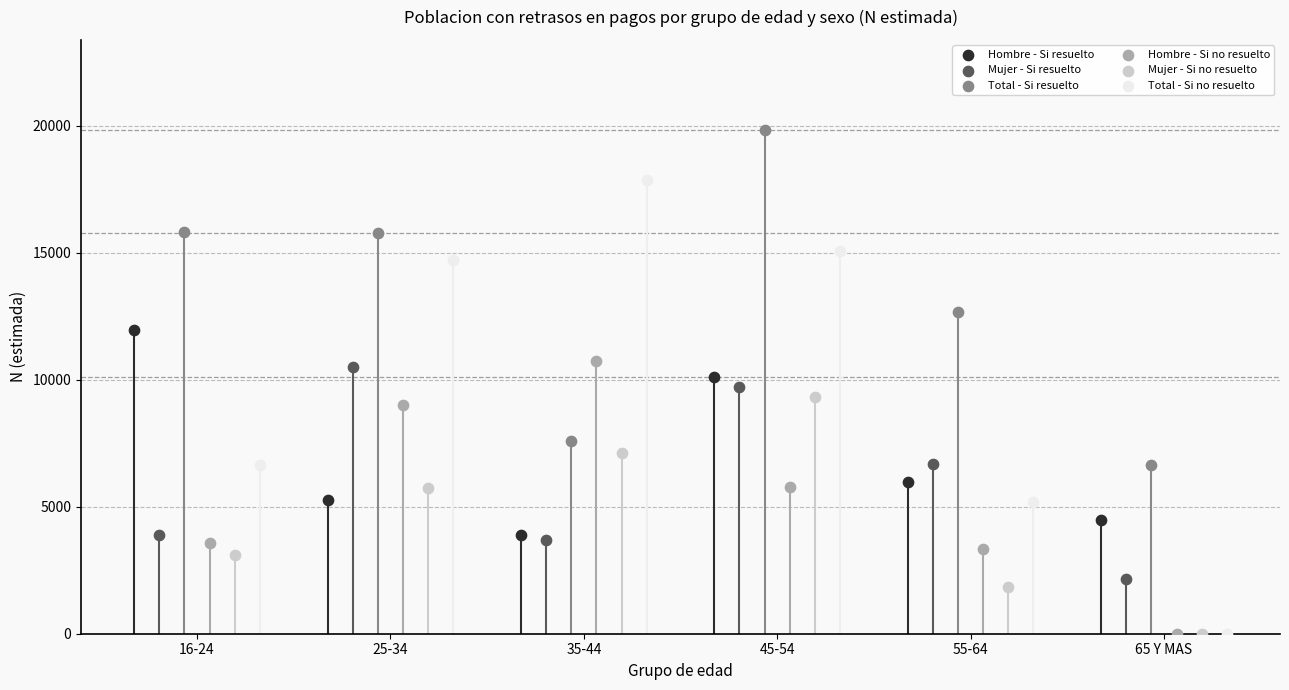

Which series has the widest spread of Y values?

Total - Si no resuelto